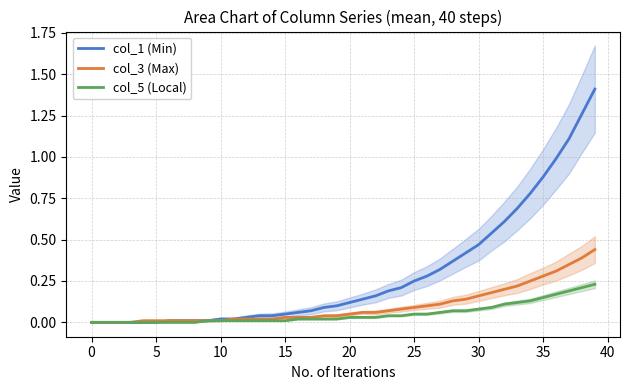

The col_1 (Min) series shows 0.2 at 20. True or false?

False